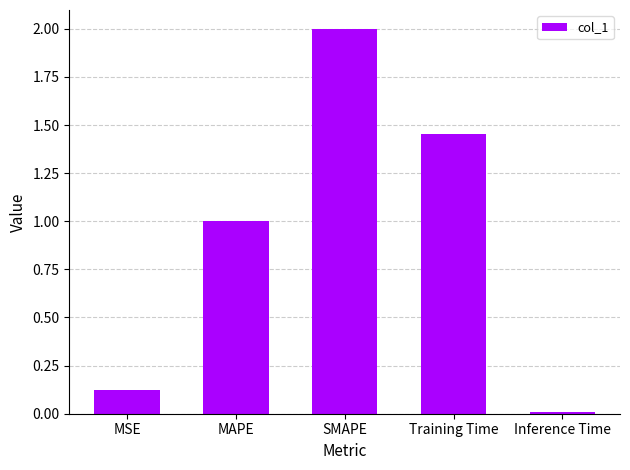

What is the approximate value at MAPE?

1.0